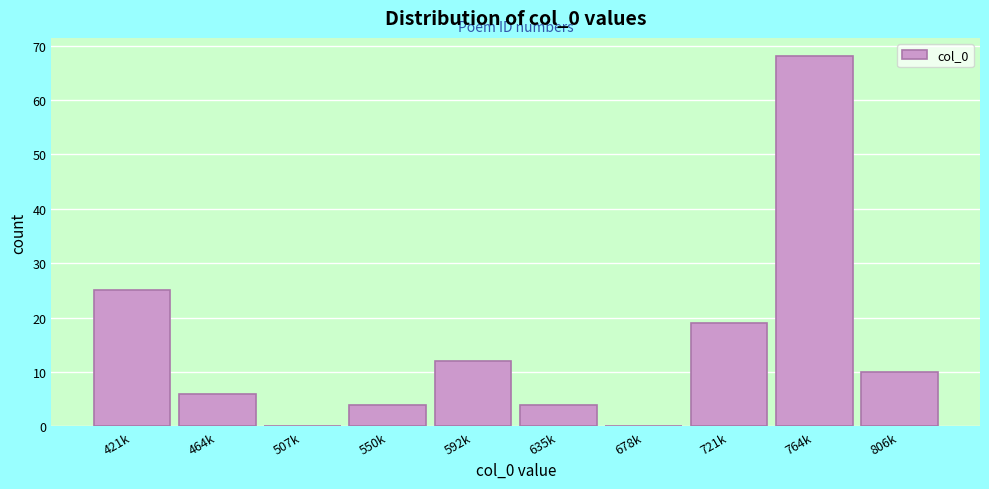

Reading right to left, what are all the values shown in this chart?

806k=10	764k=68	721k=19	678k=0	635k=4	592k=12	550k=4	507k=0	464k=6	421k=25